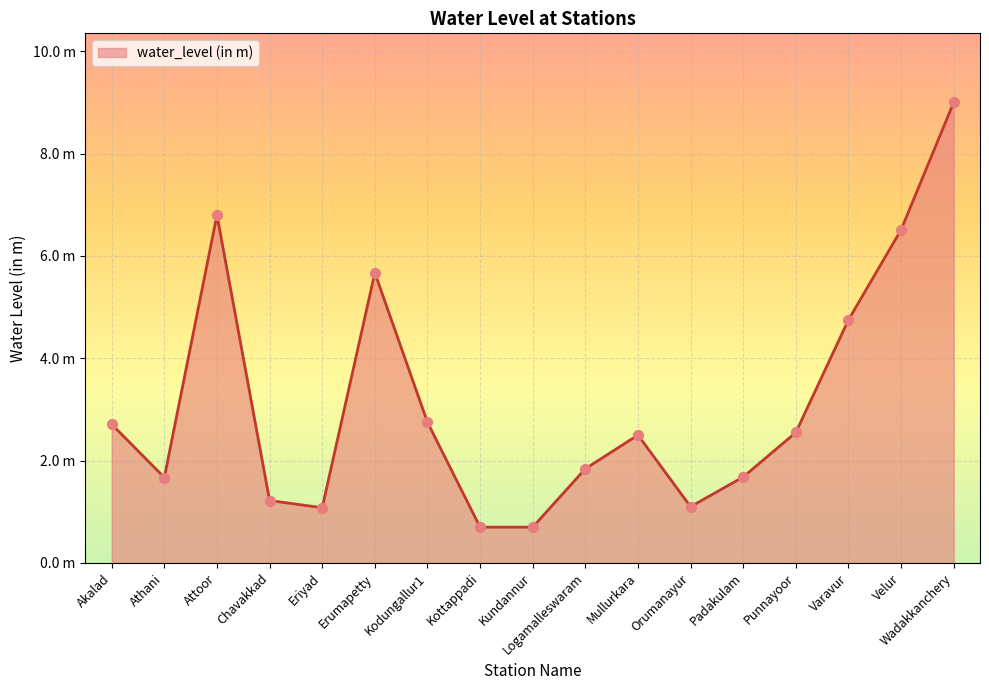

What is the change in value from Athani to Punnayoor?

+0.9